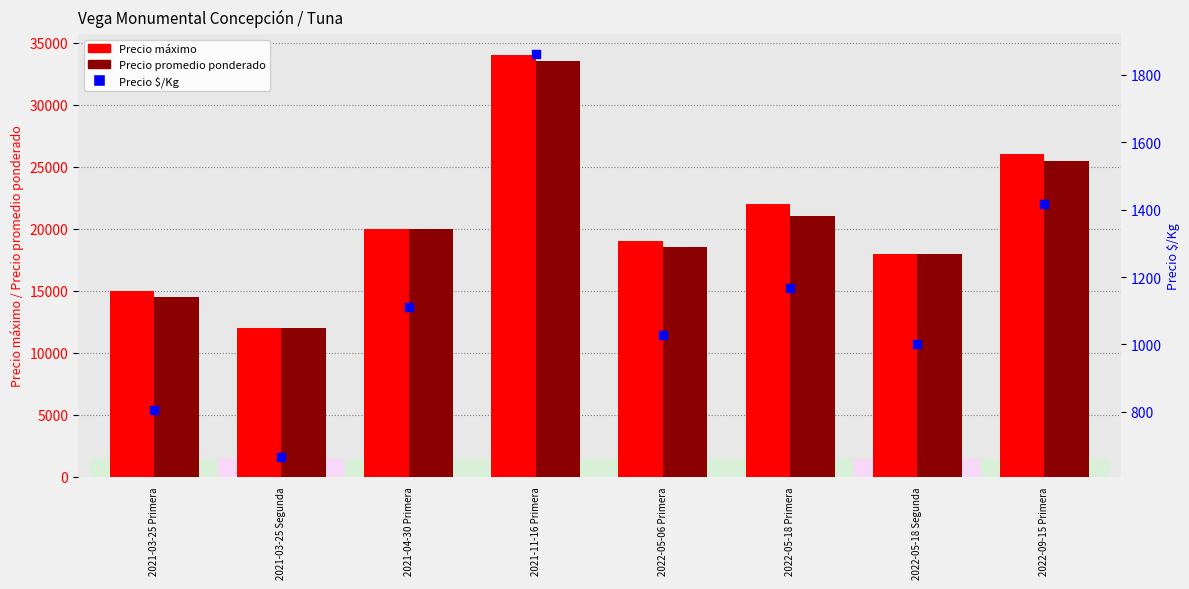

Which series reaches the minimum Y coordinate?

Precio $/Kg